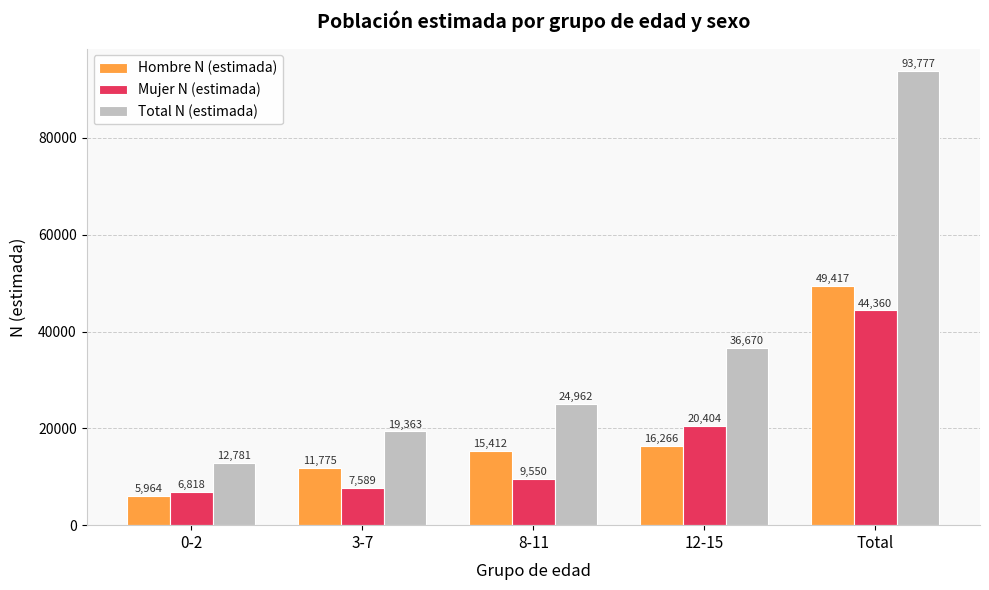

What position from the right is 3-7?

4